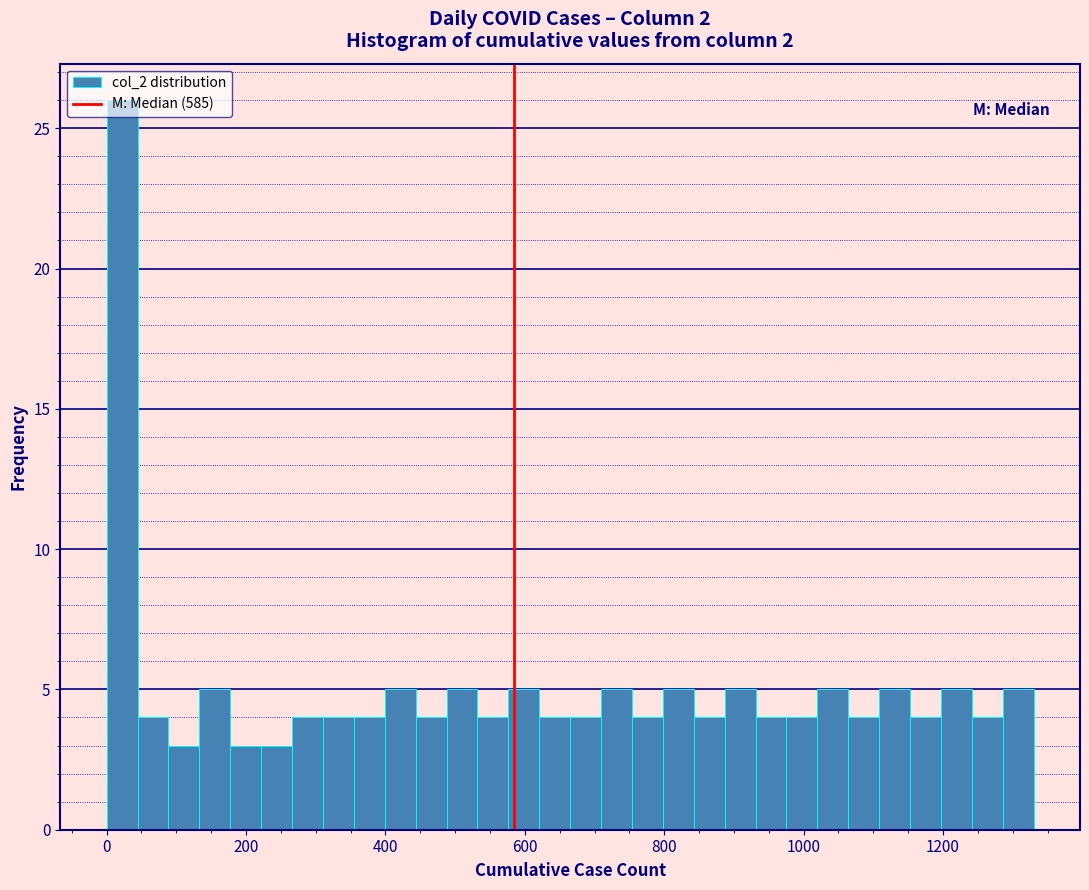

Around what value on the x-axis is the tallest bar? Give the approximate position of its centre, as read against the axis.

20